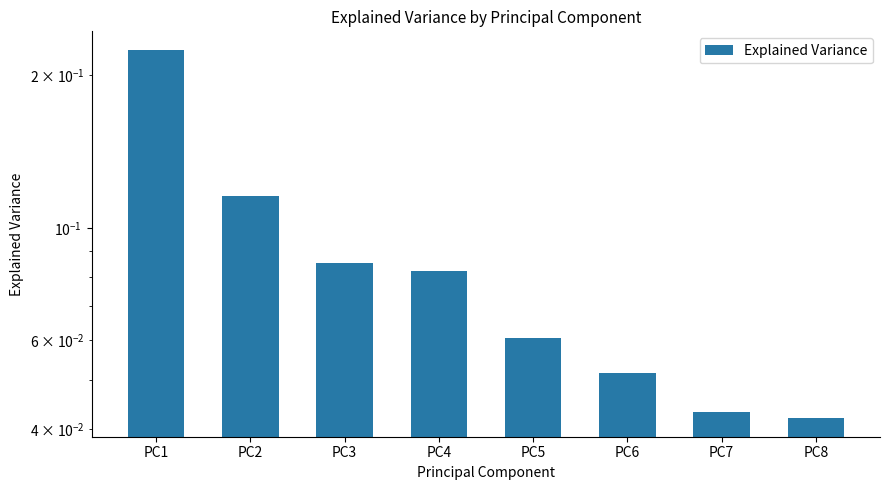

Reading left to right, transcribe all the data shown in this chart.

0.2	0.1	0.1	0.1	0.1	0.1	0.0	0.0